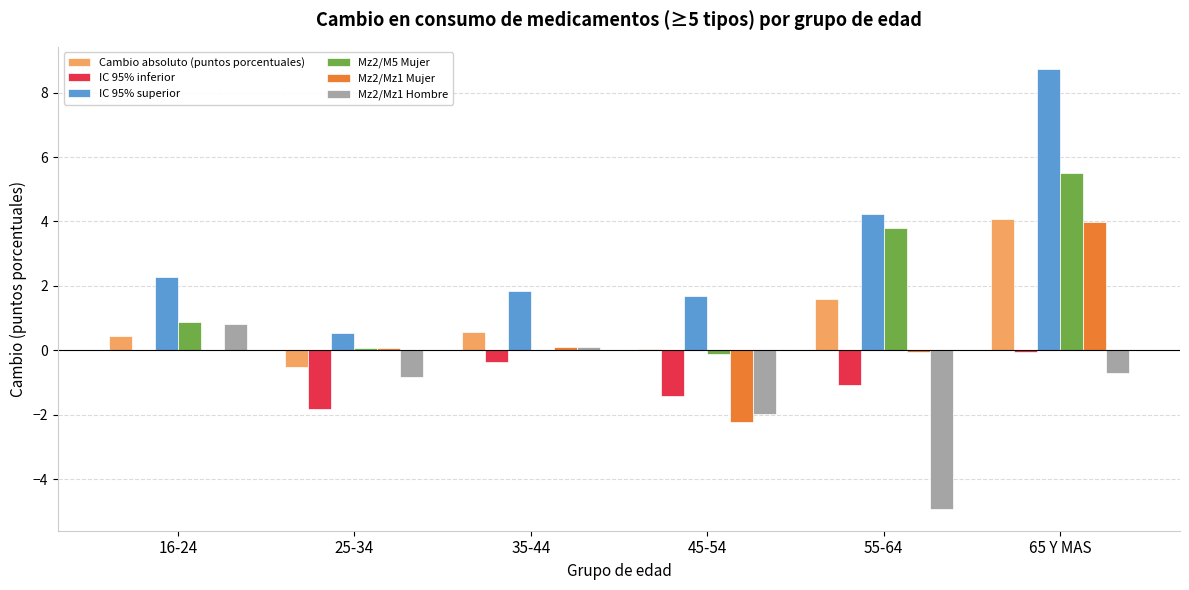

Is it true that Mz2/Mz1 Mujer equals 1.9 at 16-24?

False